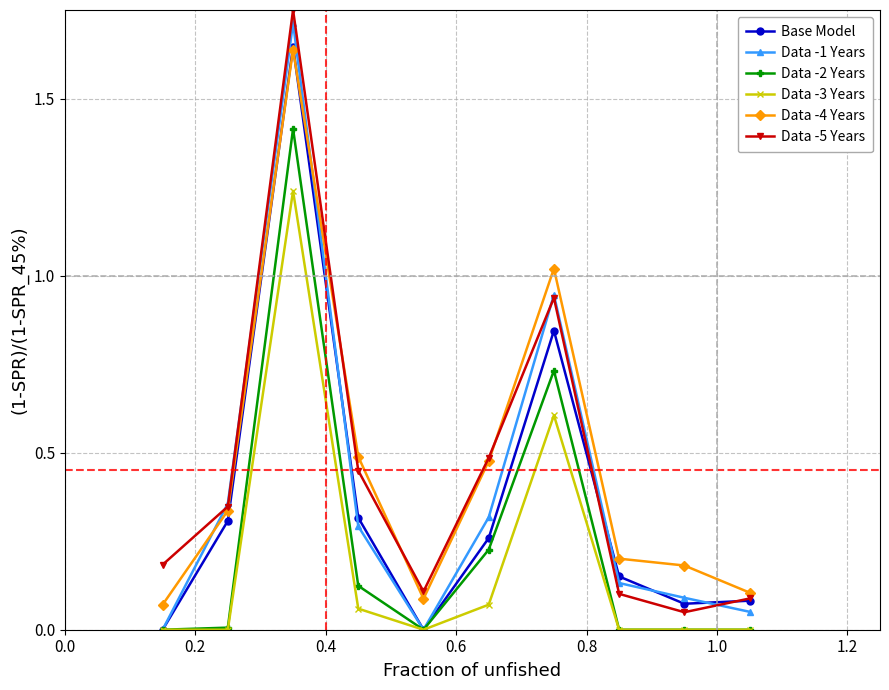

In Data -5 Years, how many points are lower than both neighbors (excluding endpoints)?

2